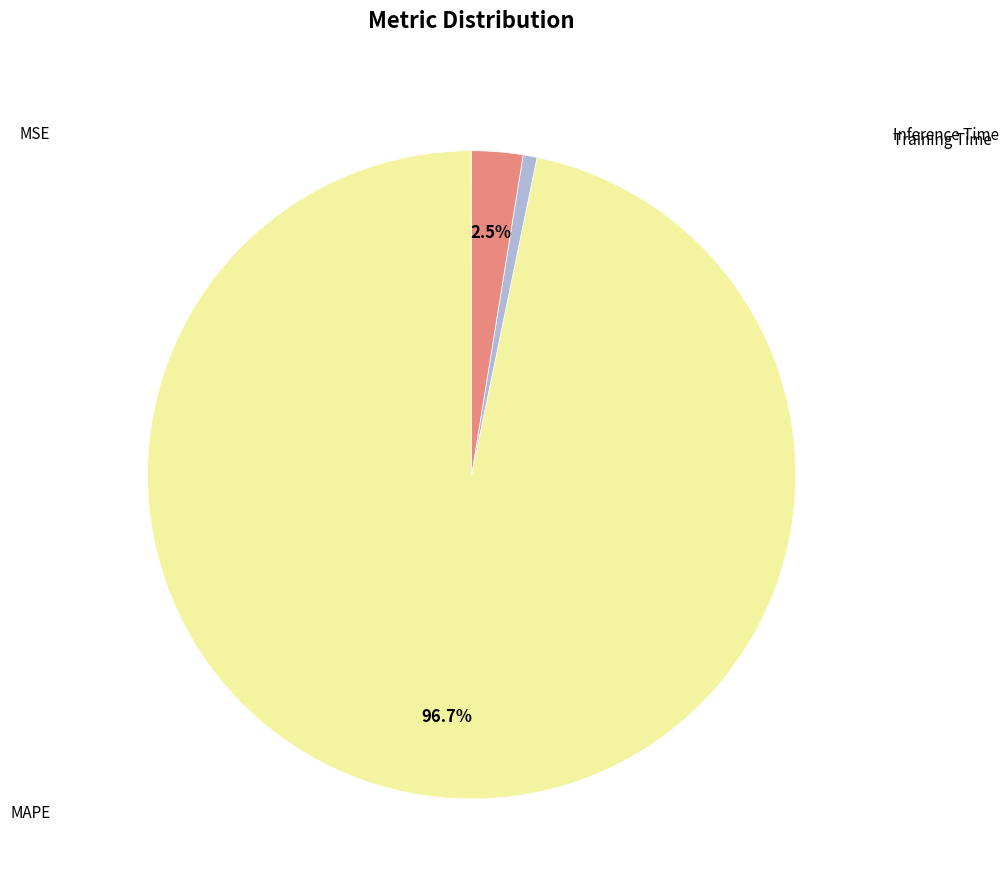

Is there any slice that represents more than half of the pie?

Yes